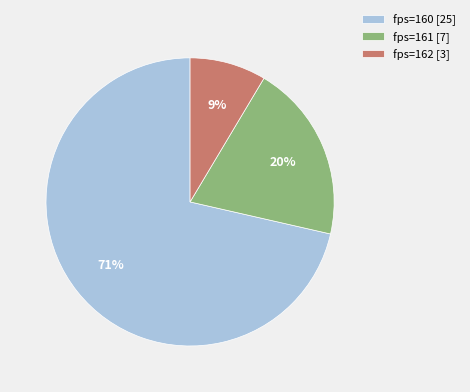

Approximately how many times larger is the value at fps=161 [7] compared to fps=160 [25]?

0.3